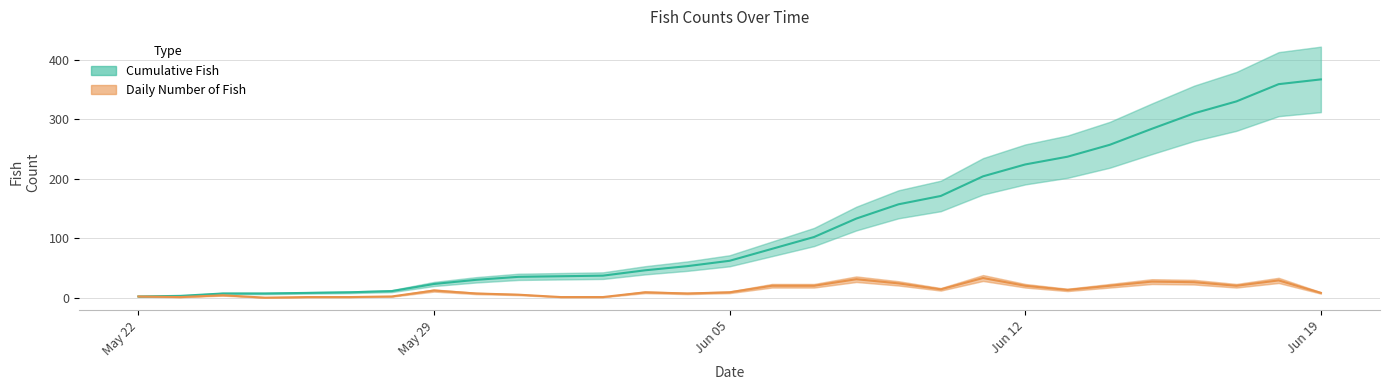

Which series has the largest total across all categories?

Cumulative Fish